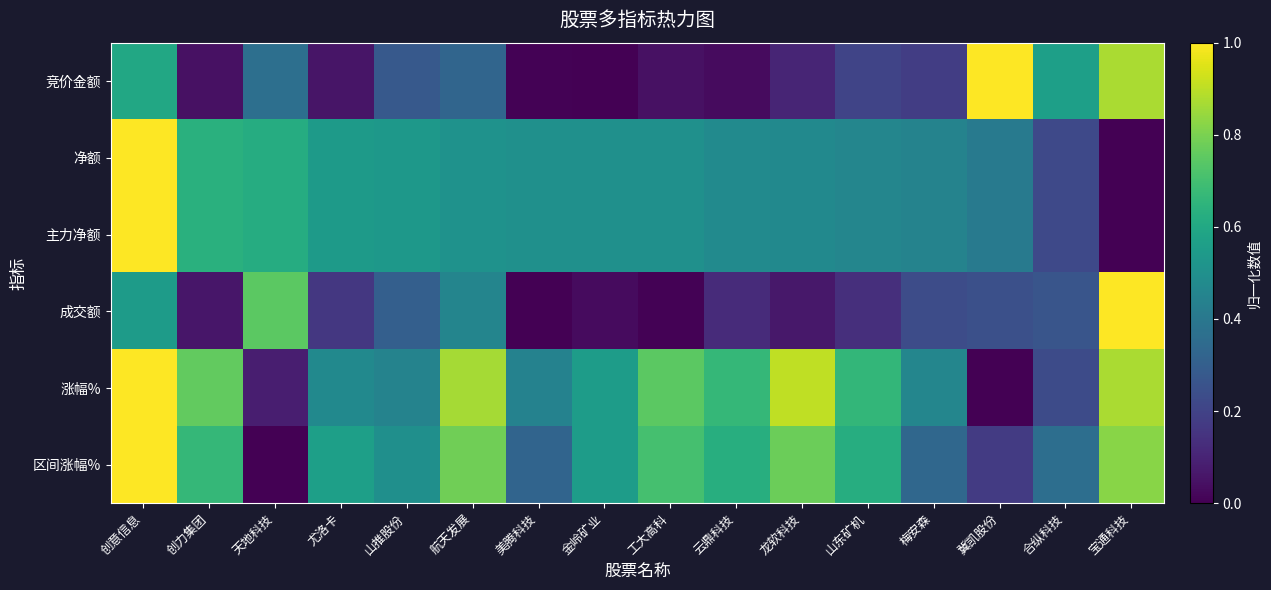

Reading right to left, list all the values displayed in this chart.

竞价金额: 宝通科技=0.9	合纵科技=0.6	冀凯股份=1.0	梅安森=0.2	山东矿机=0.2	龙软科技=0.1	云鼎科技=0.0	工大高科=0.0	金岭矿业=0.0	美腾科技=0.0	航天发展=0.3	山推股份=0.3	尤洛卡=0.1	天地科技=0.4	创力集团=0.0	创意信息=0.6
净额: 宝通科技=0.0	合纵科技=0.2	冀凯股份=0.4	梅安森=0.4	山东矿机=0.5	龙软科技=0.5	云鼎科技=0.5	工大高科=0.5	金岭矿业=0.5	美腾科技=0.5	航天发展=0.5	山推股份=0.5	尤洛卡=0.5	天地科技=0.6	创力集团=0.6	创意信息=1.0
主力净额: 宝通科技=0.0	合纵科技=0.2	冀凯股份=0.4	梅安森=0.4	山东矿机=0.5	龙软科技=0.5	云鼎科技=0.5	工大高科=0.5	金岭矿业=0.5	美腾科技=0.5	航天发展=0.5	山推股份=0.5	尤洛卡=0.5	天地科技=0.6	创力集团=0.6	创意信息=1.0
成交额: 宝通科技=1.0	合纵科技=0.3	冀凯股份=0.2	梅安森=0.2	山东矿机=0.1	龙软科技=0.1	云鼎科技=0.1	工大高科=0.0	金岭矿业=0.0	美腾科技=0.0	航天发展=0.5	山推股份=0.3	尤洛卡=0.2	天地科技=0.7	创力集团=0.1	创意信息=0.5
涨幅%: 宝通科技=0.9	合纵科技=0.2	冀凯股份=0.0	梅安森=0.5	山东矿机=0.7	龙软科技=0.9	云鼎科技=0.7	工大高科=0.7	金岭矿业=0.6	美腾科技=0.4	航天发展=0.9	山推股份=0.4	尤洛卡=0.5	天地科技=0.1	创力集团=0.8	创意信息=1.0
区间涨幅%: 宝通科技=0.8	合纵科技=0.4	冀凯股份=0.2	梅安森=0.3	山东矿机=0.6	龙软科技=0.8	云鼎科技=0.6	工大高科=0.7	金岭矿业=0.6	美腾科技=0.3	航天发展=0.8	山推股份=0.5	尤洛卡=0.6	天地科技=0.0	创力集团=0.7	创意信息=1.0